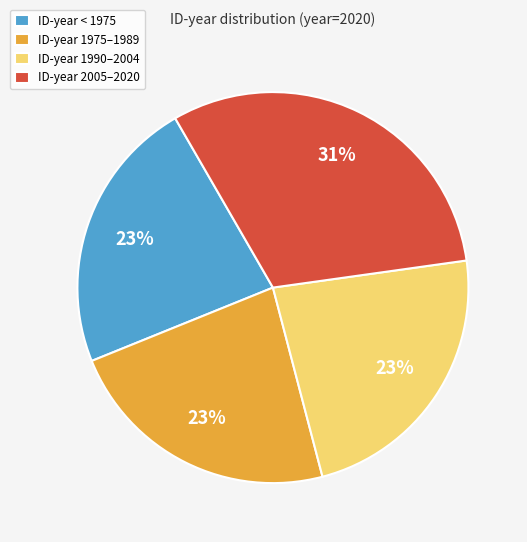

Which slice is the largest?

ID-year 2005–2020